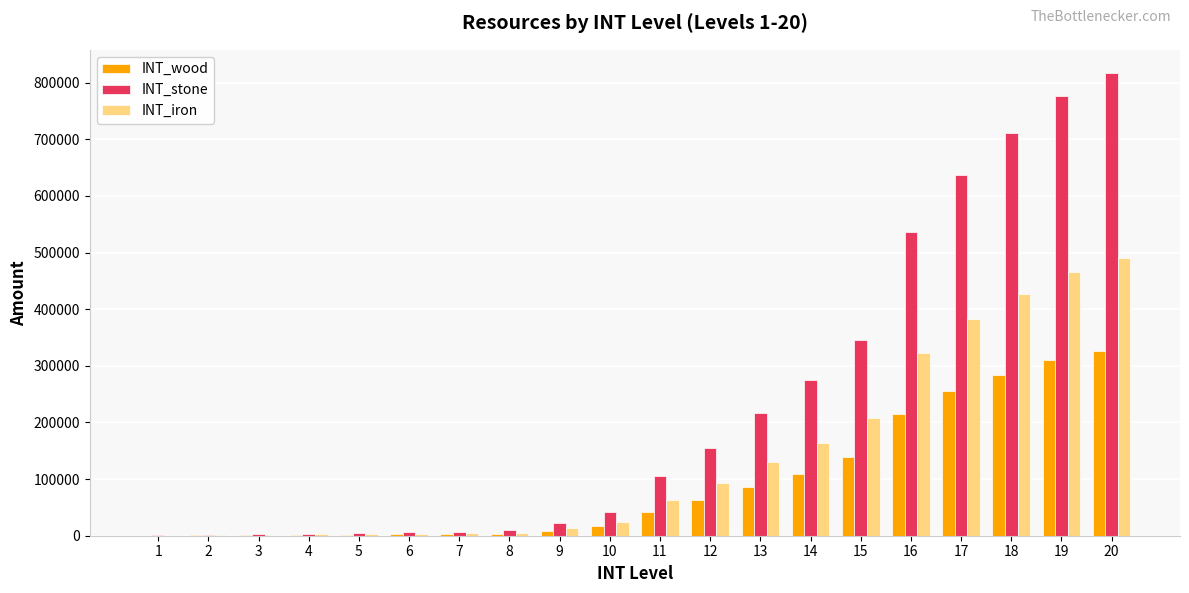

The value of INT_iron at 18 is 426432. True or false?

True